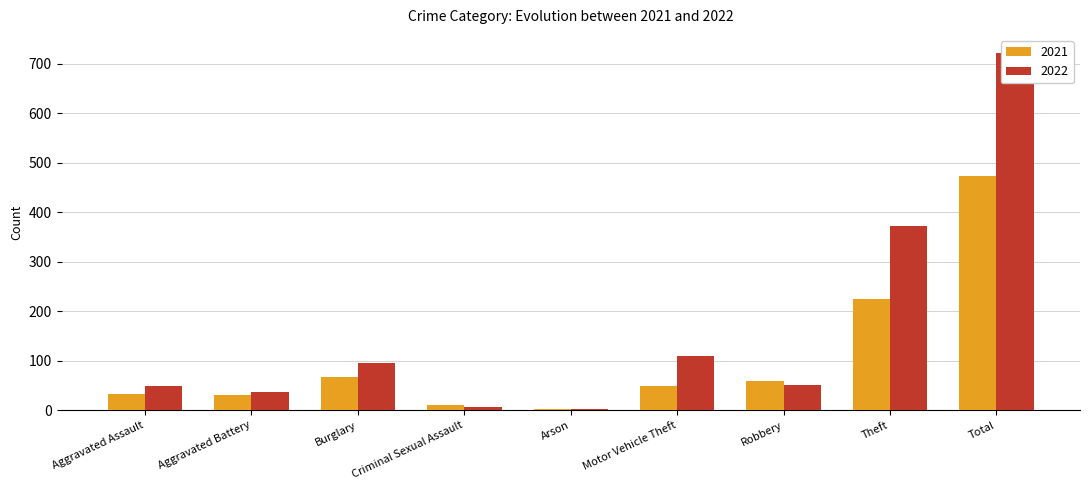

Reading left to right, transcribe all the data shown in this chart.

2021: 32	31	67	10	2	49	59	224	474
2022: 48	36	95	7	2	110	50	372	722